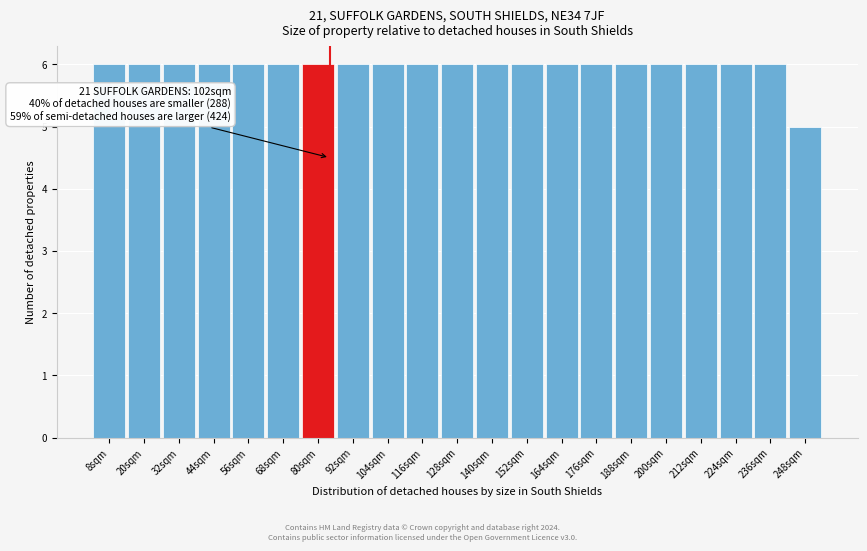

Reading right to left, what are all the values shown in this chart?

248sqm=5	236sqm=6	224sqm=6	212sqm=6	200sqm=6	188sqm=6	176sqm=6	164sqm=6	152sqm=6	140sqm=6	128sqm=6	116sqm=6	104sqm=6	92sqm=6	80sqm=6	68sqm=6	56sqm=6	44sqm=6	32sqm=6	20sqm=6	8sqm=6